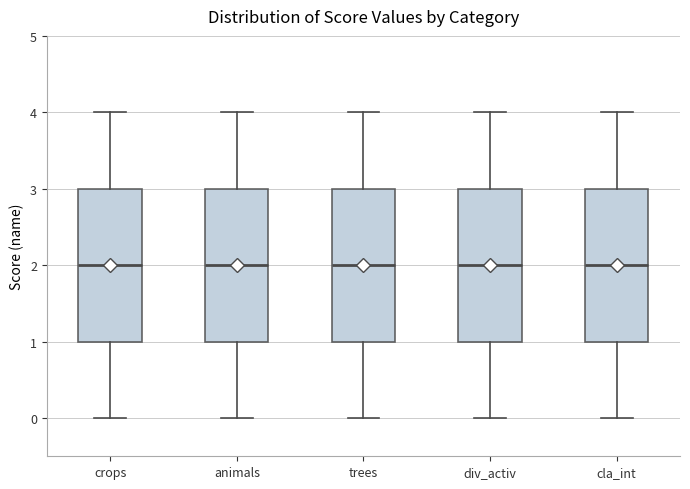

Where is the lower edge of the box for crops on the y-axis? The values are not printed on the chart, so give them approximately, as read against the axis.

1